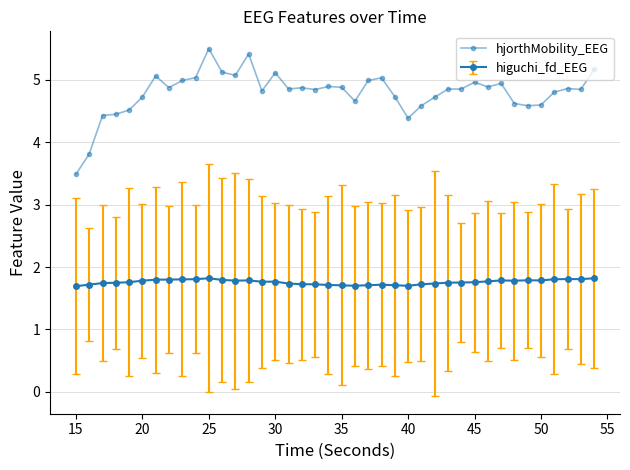

How many lines are shown in the chart?

2